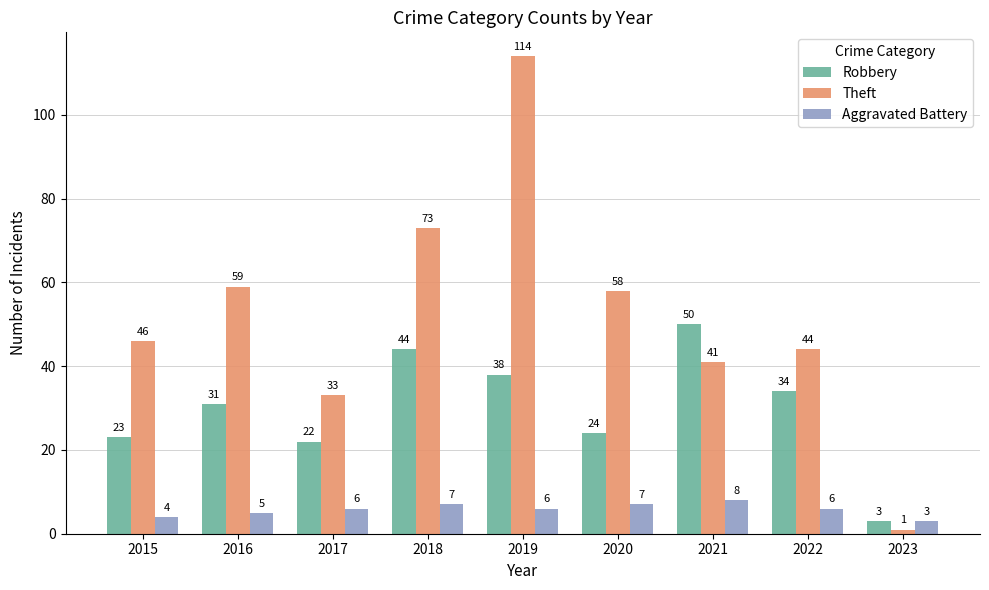

Which series changed the most between 2022 and 2023?

Theft